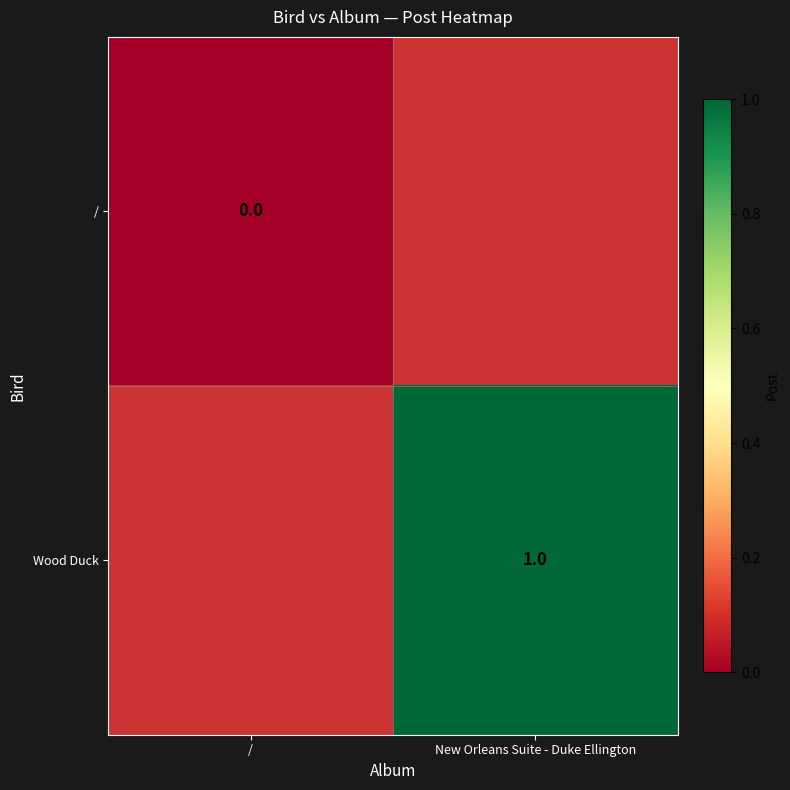

Which category has the lowest value across all series?

/